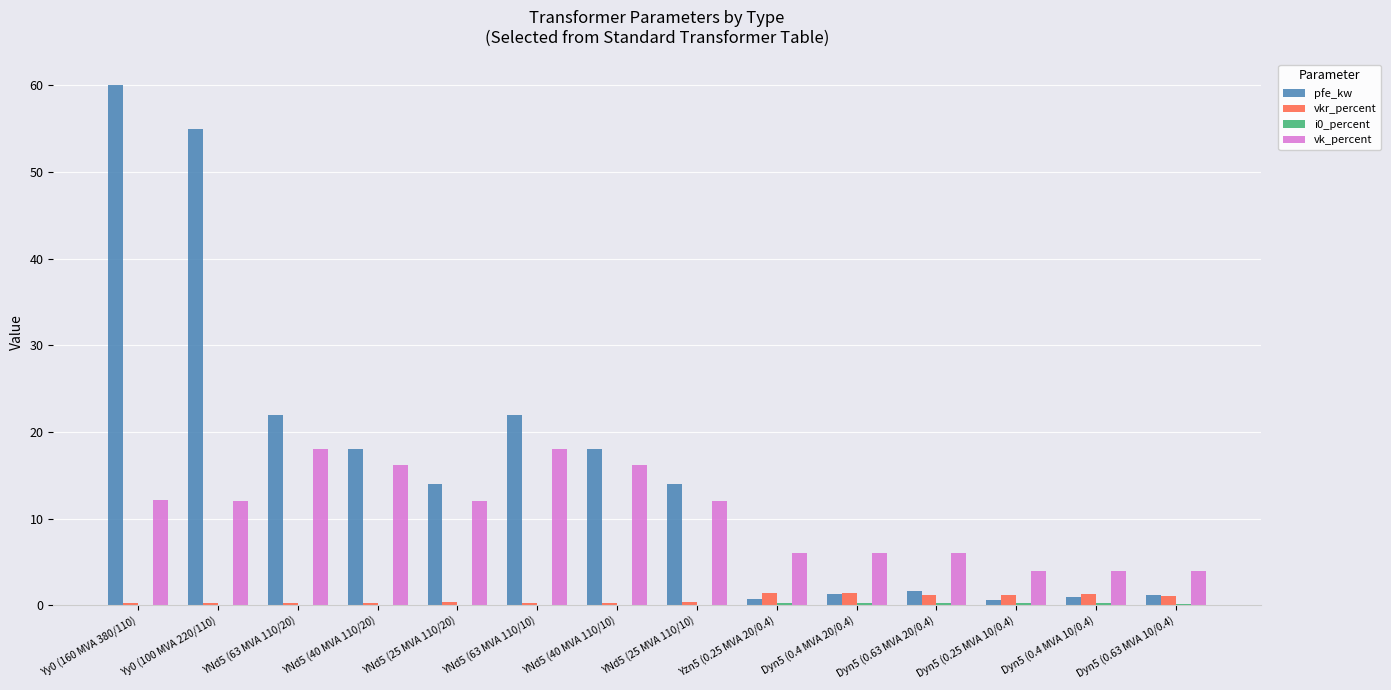

Is the value of vkr_percent at Dyn5 (0.4 MVA 10/0.4) greater than the value of pfe_kw at YNd5 (63 MVA 110/10)?

No